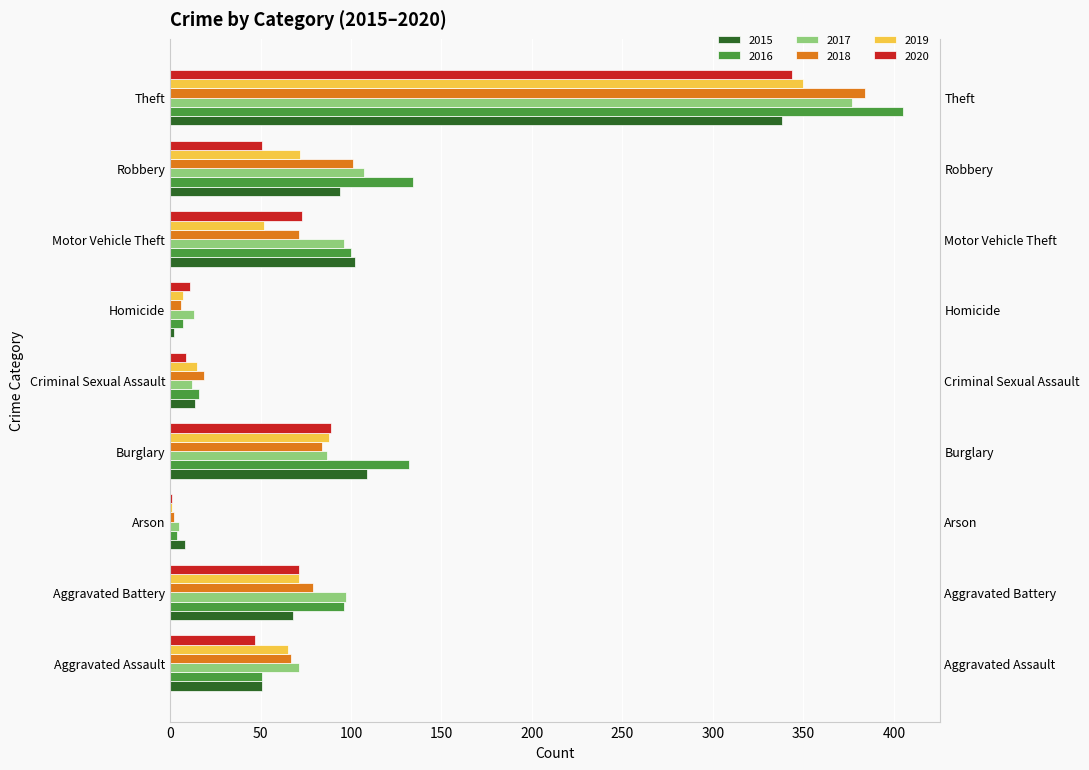

What is the maximum value for 2020?

344